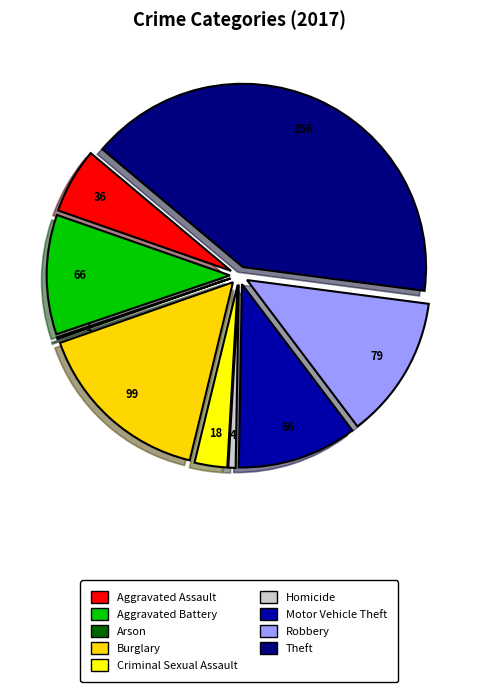

What percentage is the Burglary slice, to the nearest percent?

16%